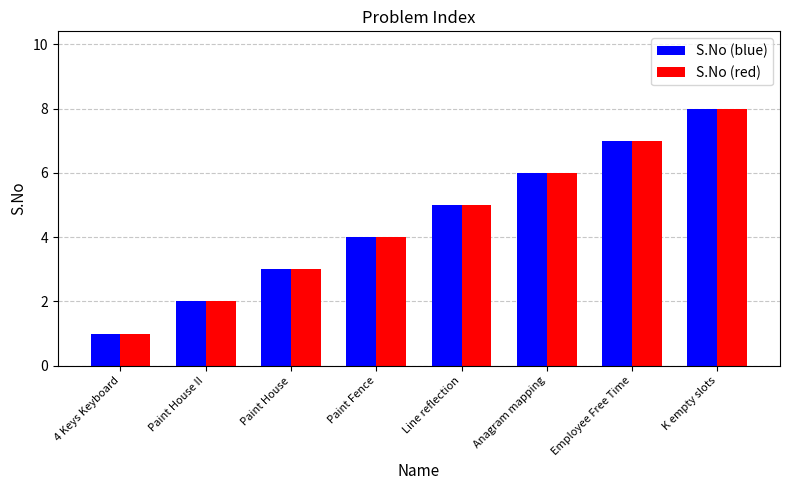

At which category is the sum across all series the highest?

K empty slots